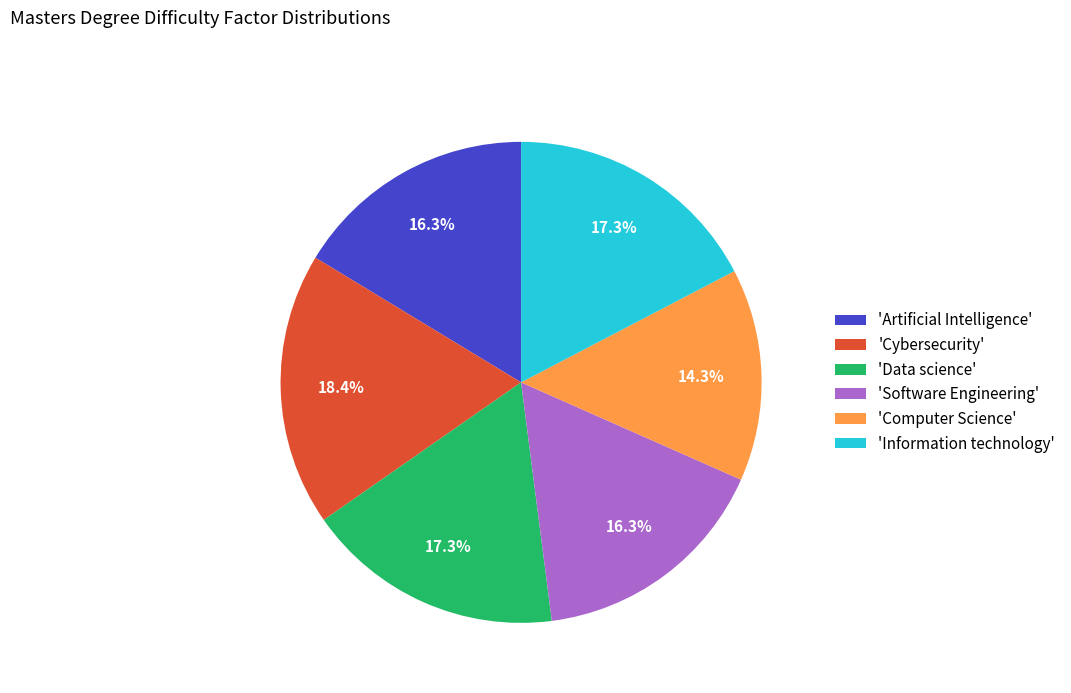

What is the largest slice in the pie chart?

'Cybersecurity'